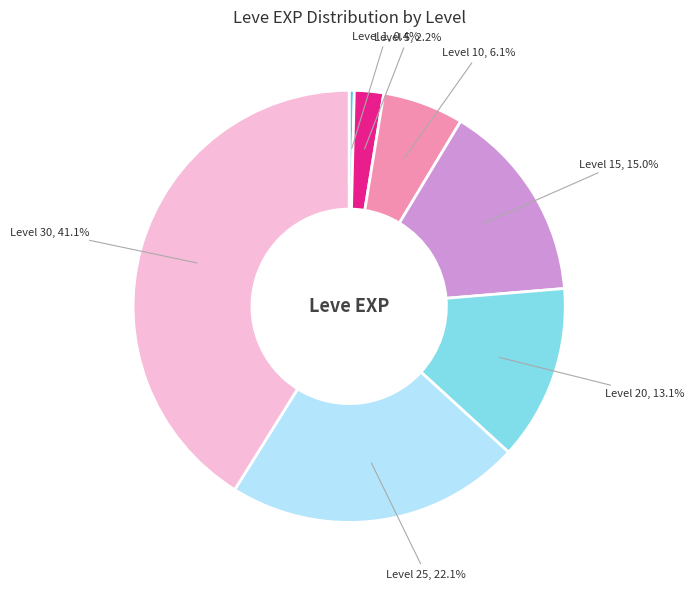

Between Level 20 and Level 10, which is larger?

Level 20